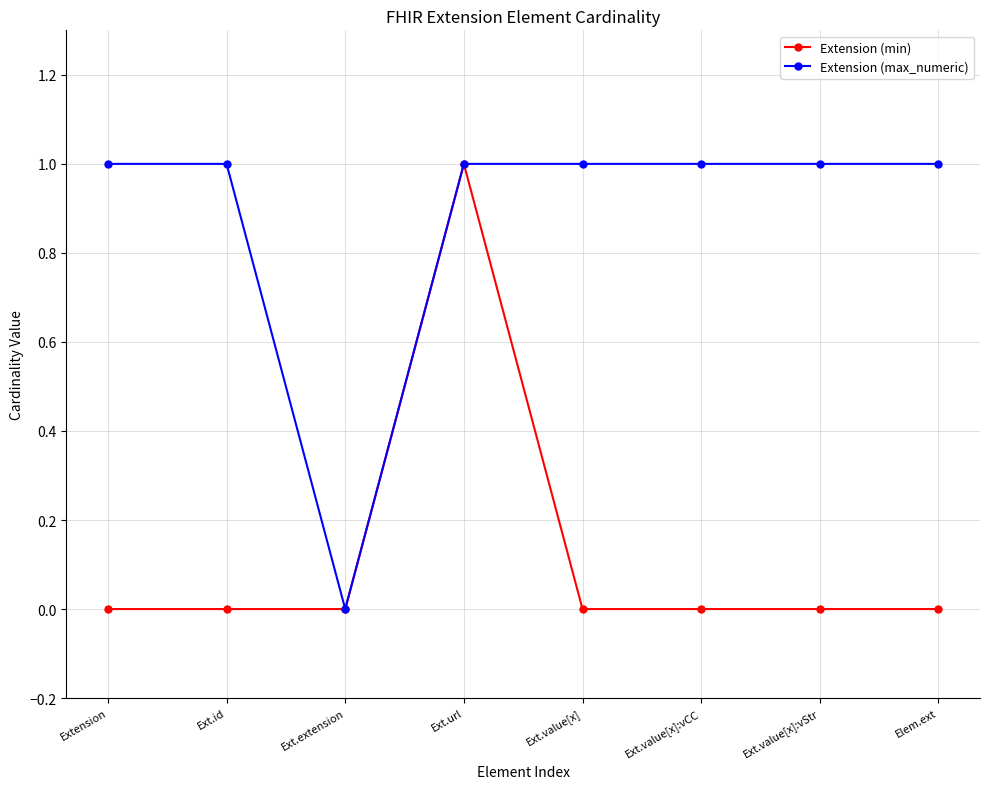

How many lines are shown in the chart?

2